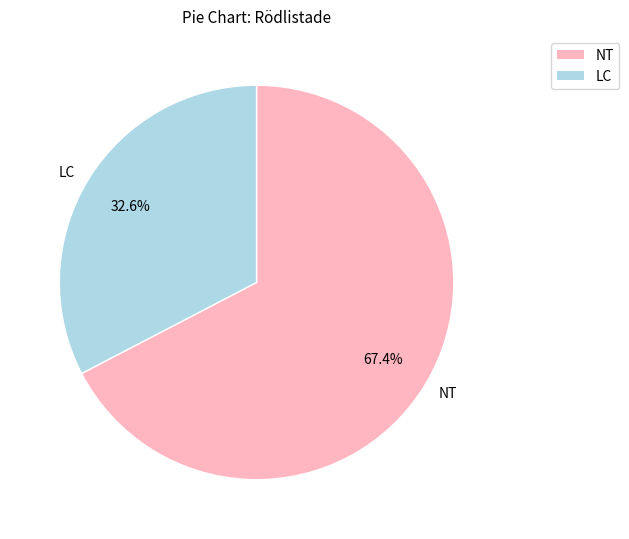

What is the ratio of the value at NT to the value at LC?

2.1